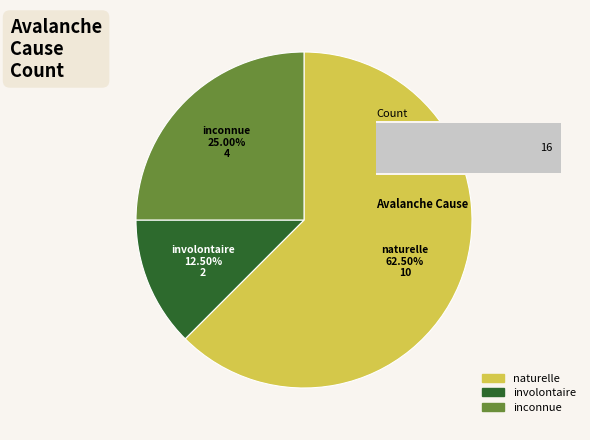

What percentage is the inconnue slice, to the nearest percent?

25%